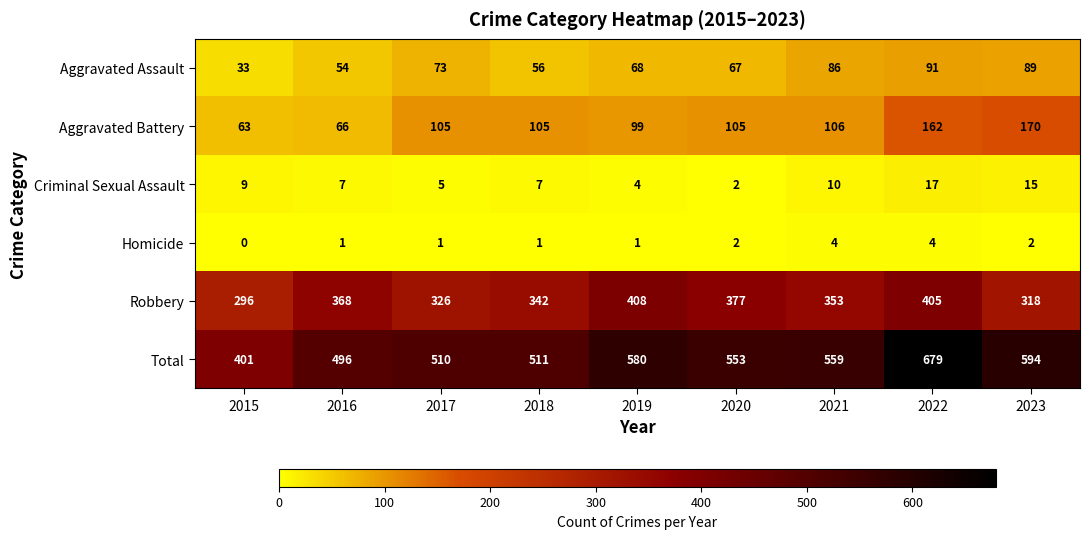

Which series changed the most between 2017 and 2020?

Robbery